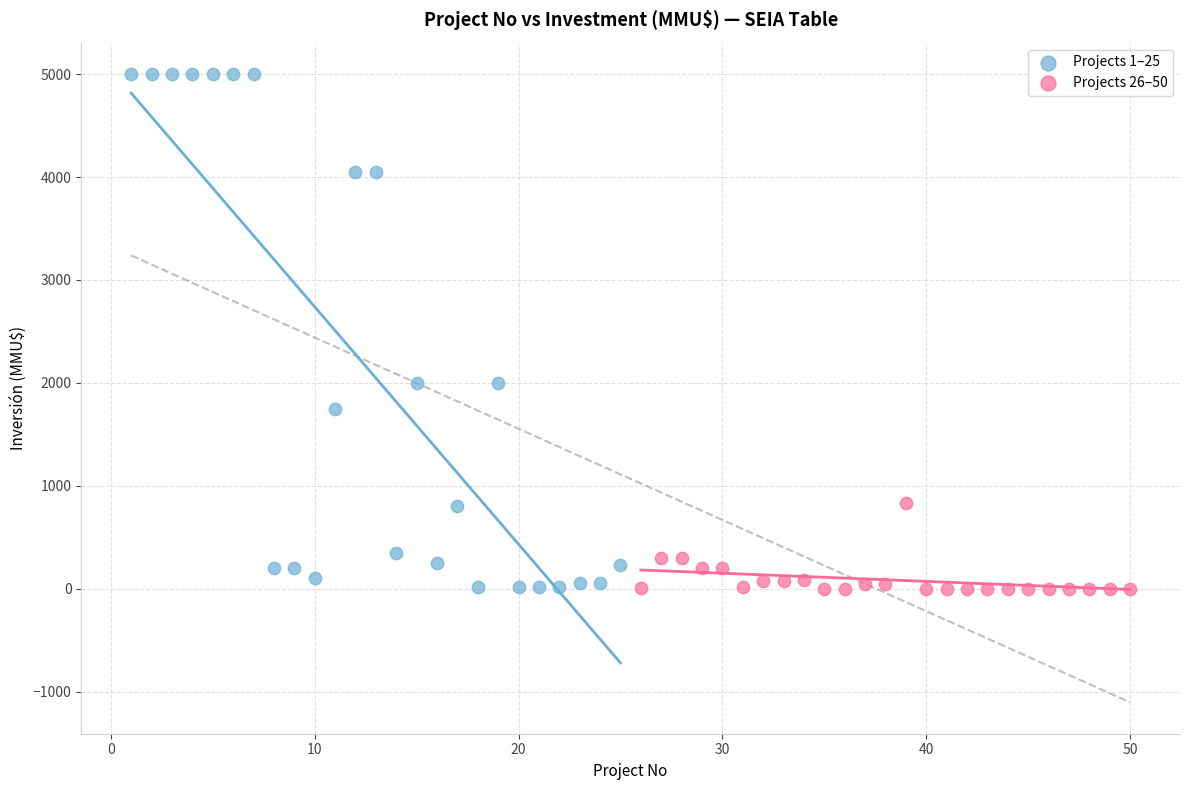

Which series has the widest spread of Y values?

Projects 1–25